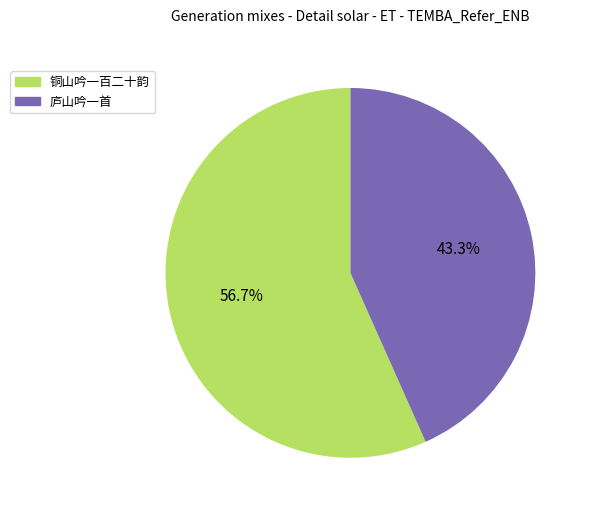

Which category has the smallest portion of the pie?

庐山吟一首